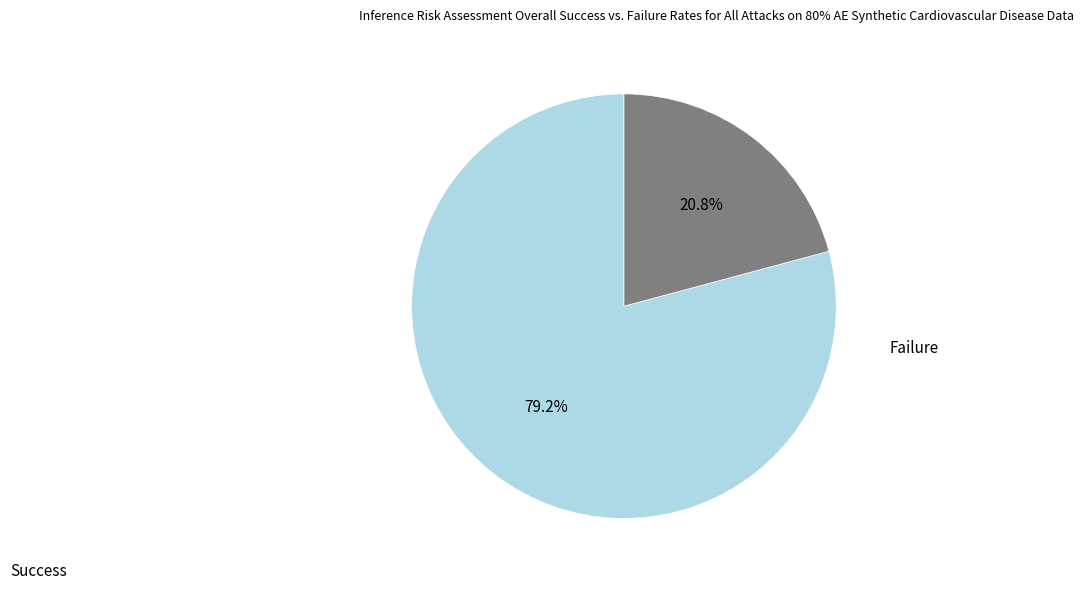

Which has a higher value, Failure or Success?

Success